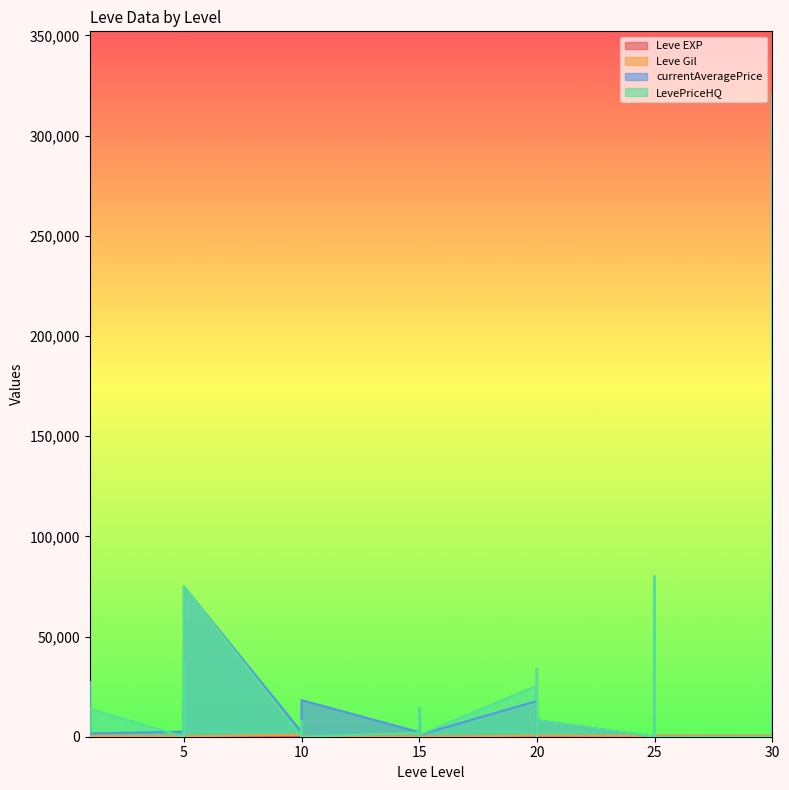

What is the difference between the currentAveragePrice values at 25 and 1?

3018